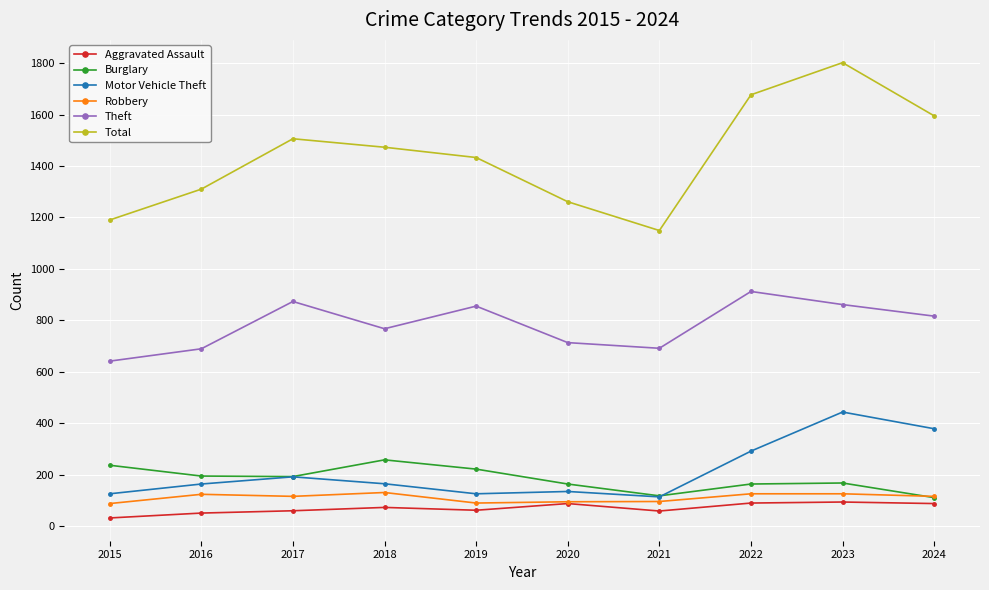

What is the total value across all series at 2024?

3101